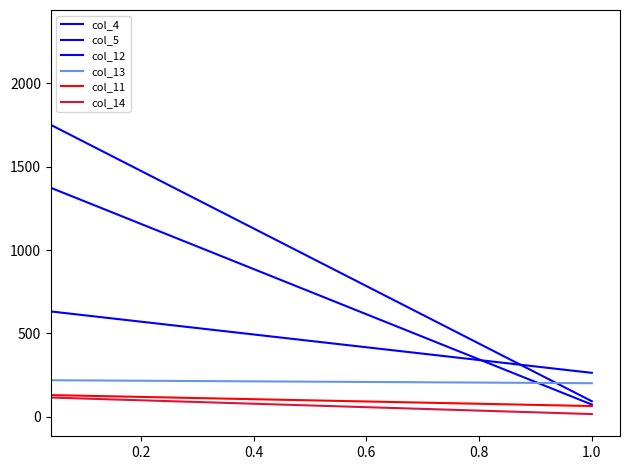

How many lines are shown in the chart?

6